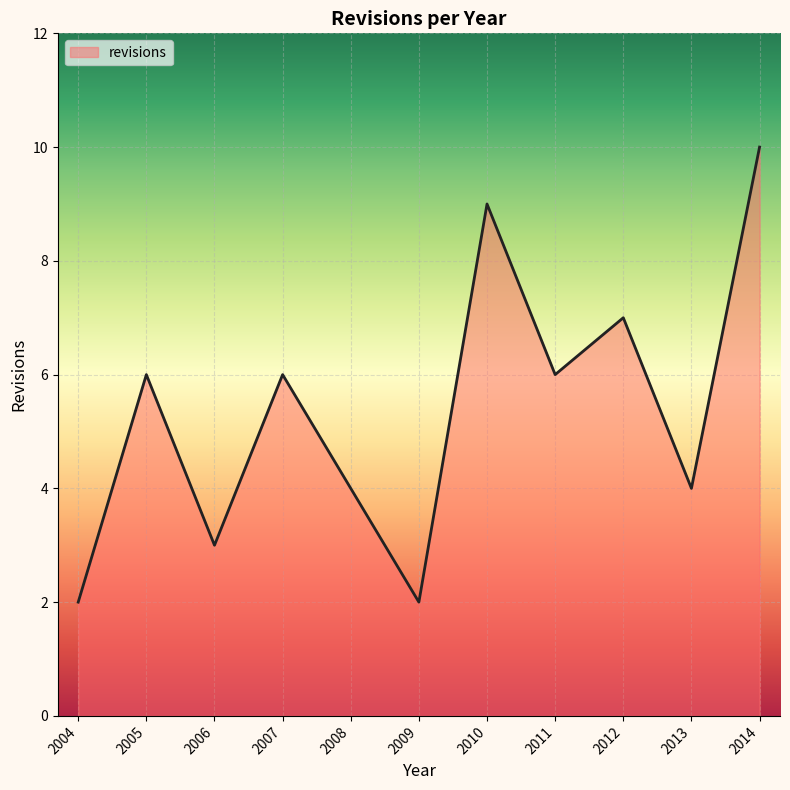

At which category does the data reach its first local peak?

2005